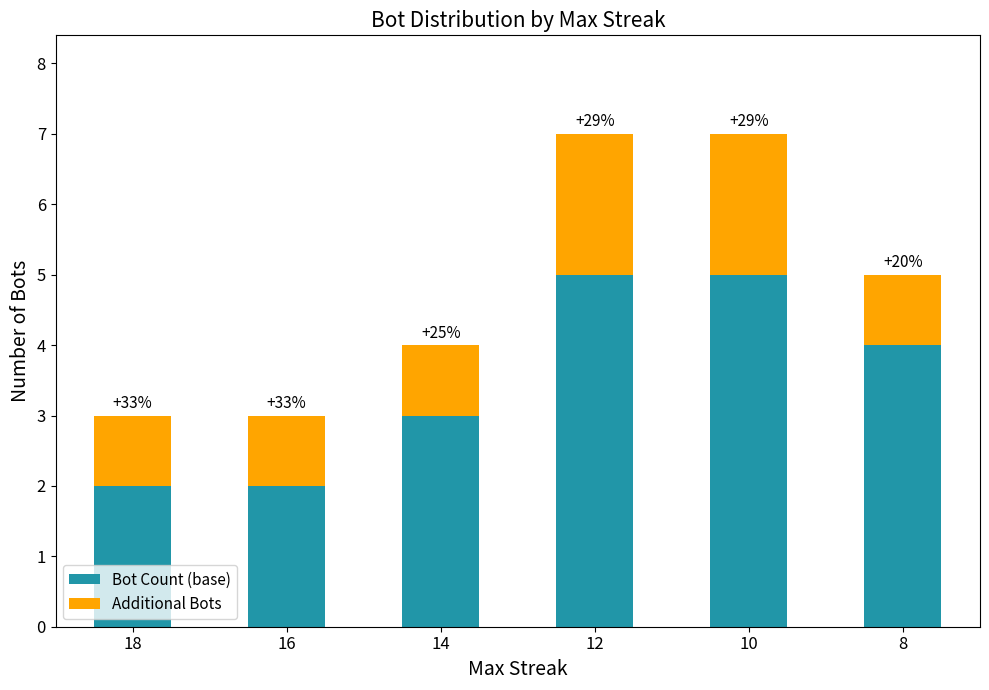

How many bars are there in total?

6